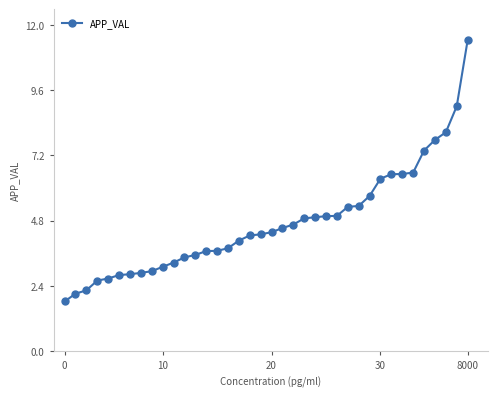

How many values are below 968002?

19